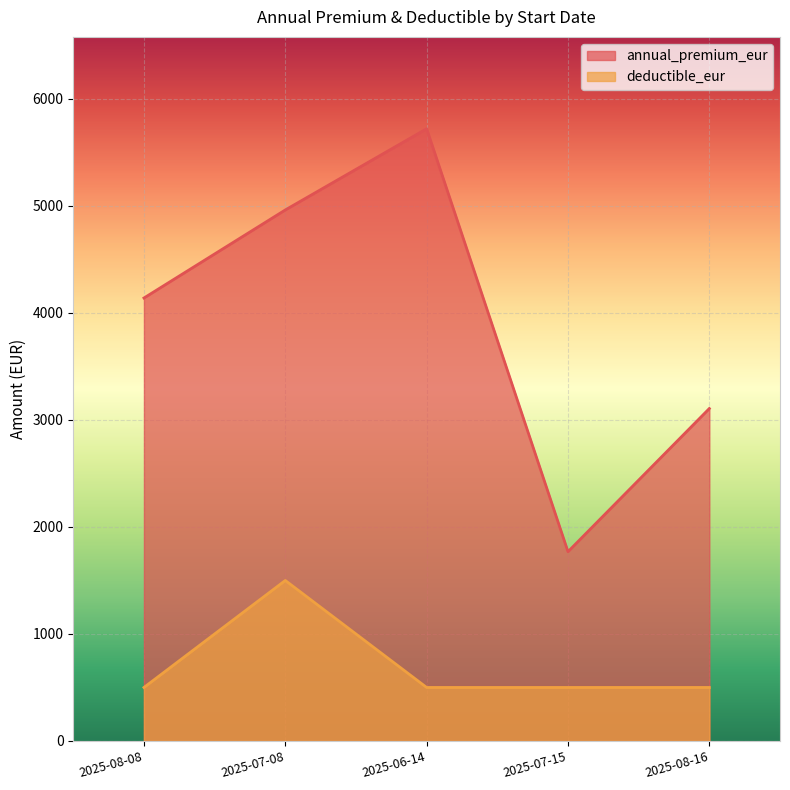

Which series has the largest total across all categories?

annual_premium_eur